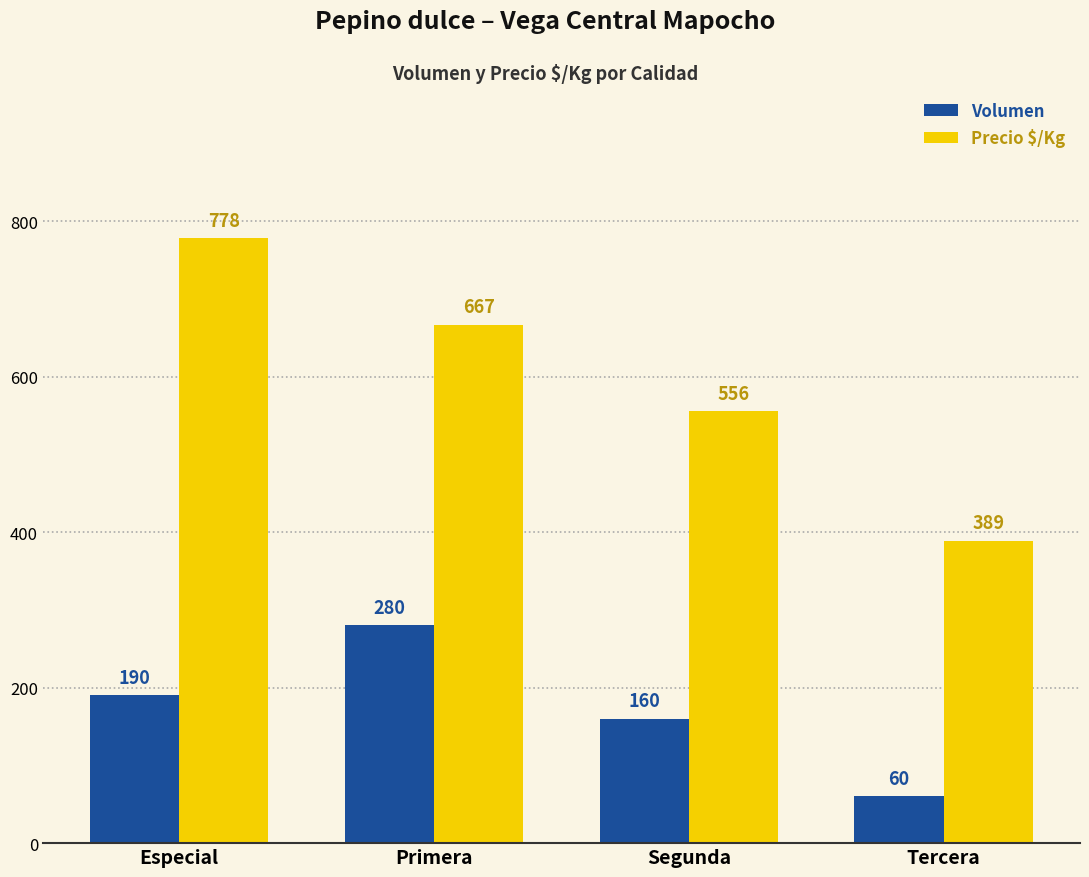

How many bars are there in each group?

2